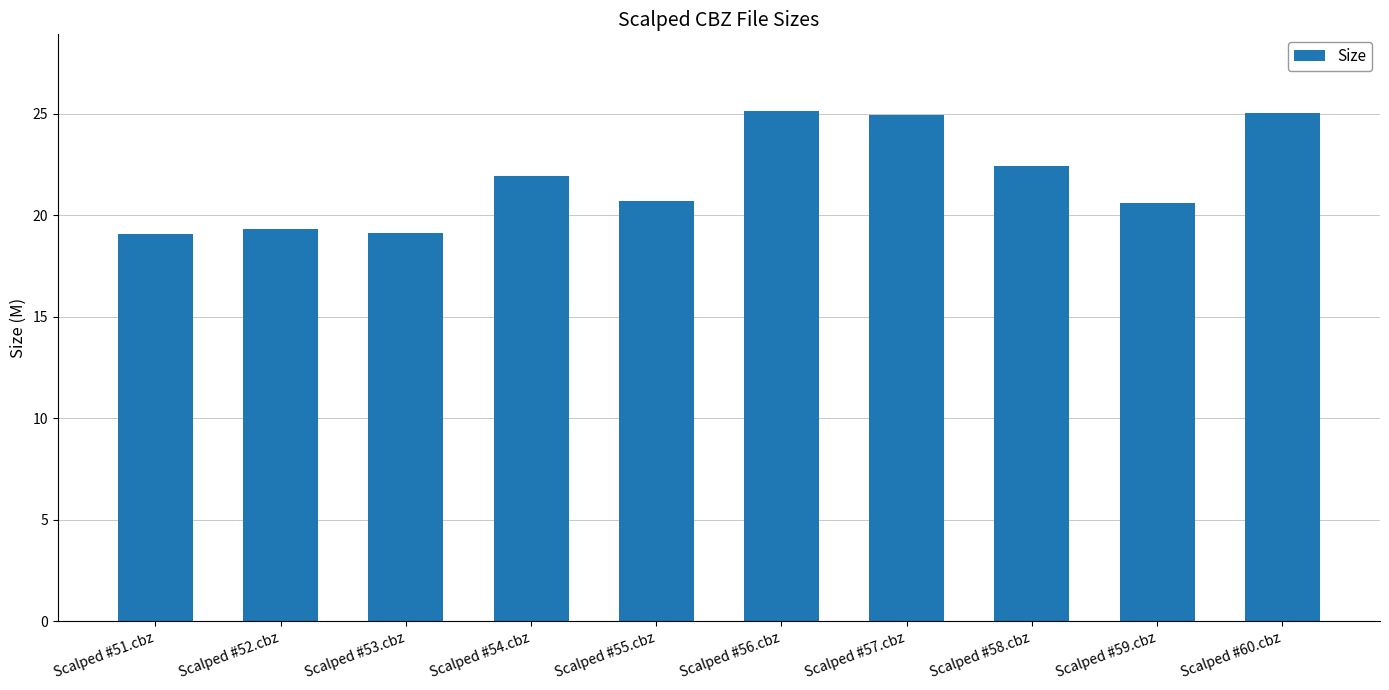

Are the bars grouped side by side (vs. stacked)?

No